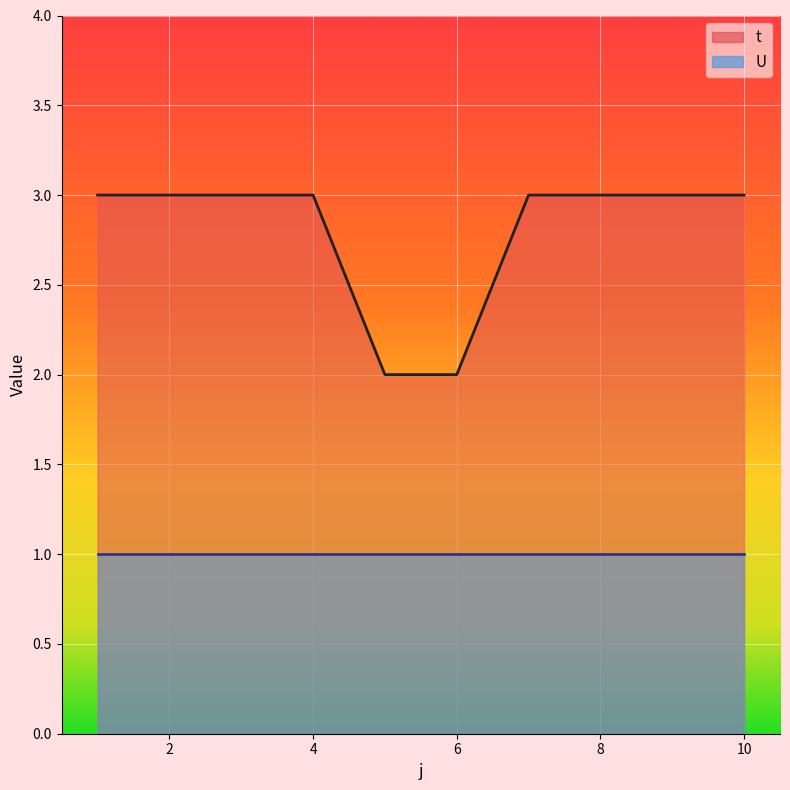

What is the value of the 7th point from the left?

3